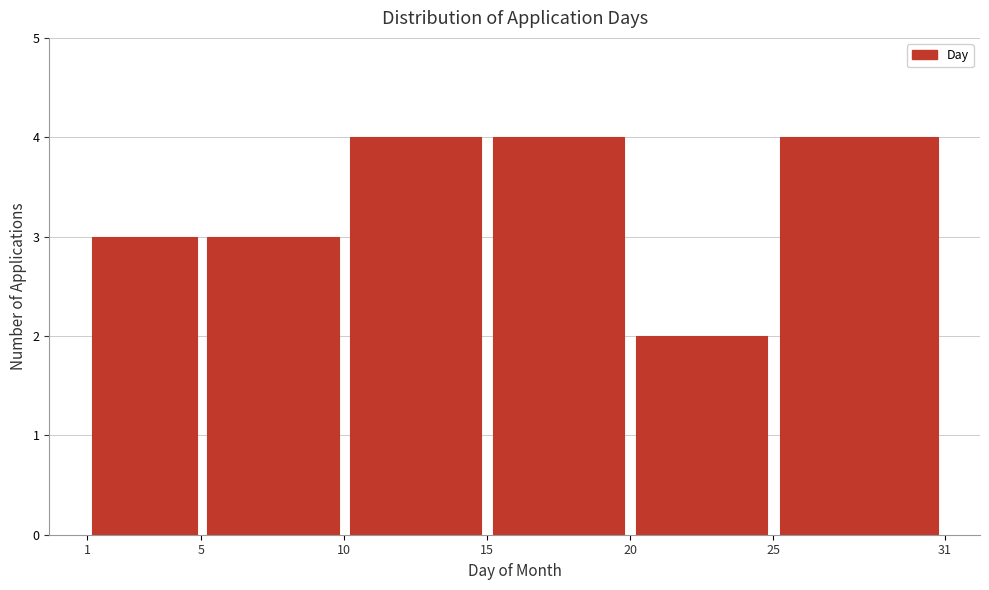

Reading left to right, transcribe this chart: for each bar, give the range it covers on the x-axis and its height. The values are not printed on the chart, so give them approximately, as read against the axis.

1 to 5: 3
5 to 10: 3
10 to 15: 4
15 to 20: 4
20 to 25: 2
25 to 31: 4